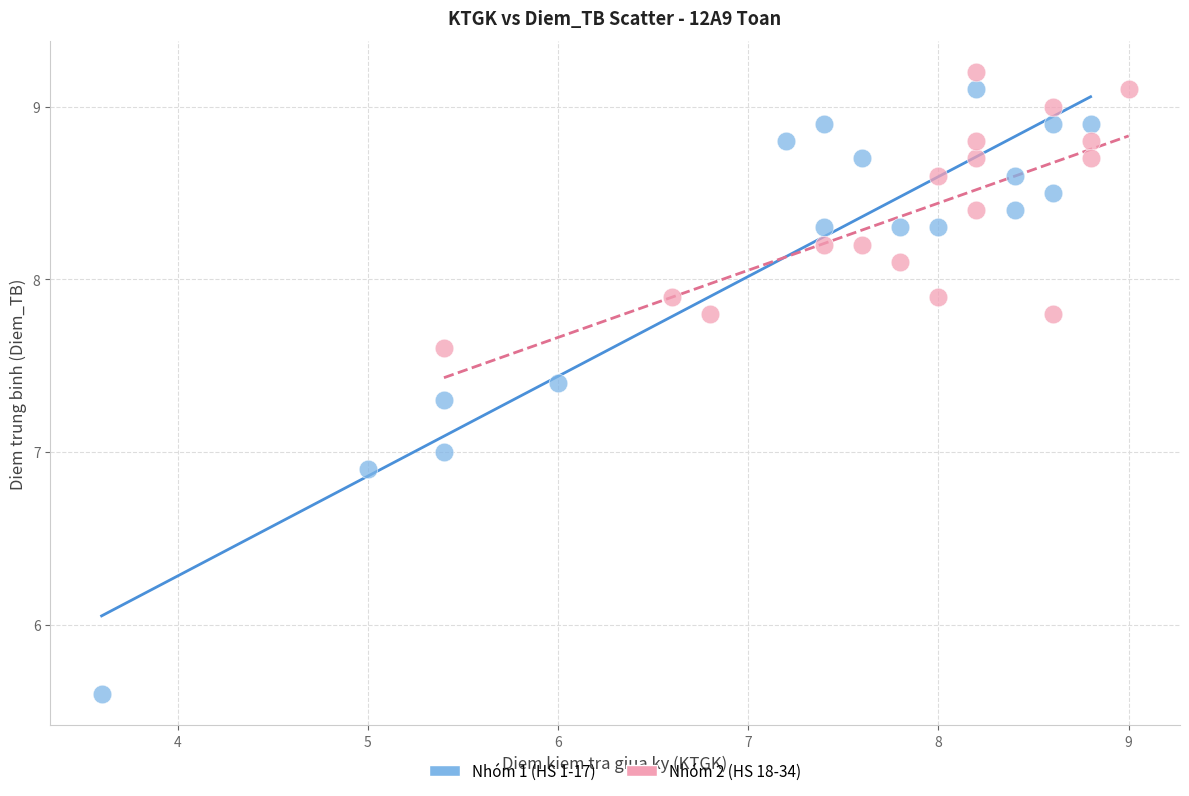

Which series contains the lowest Y value?

Nhóm 1 (HS 1-17)